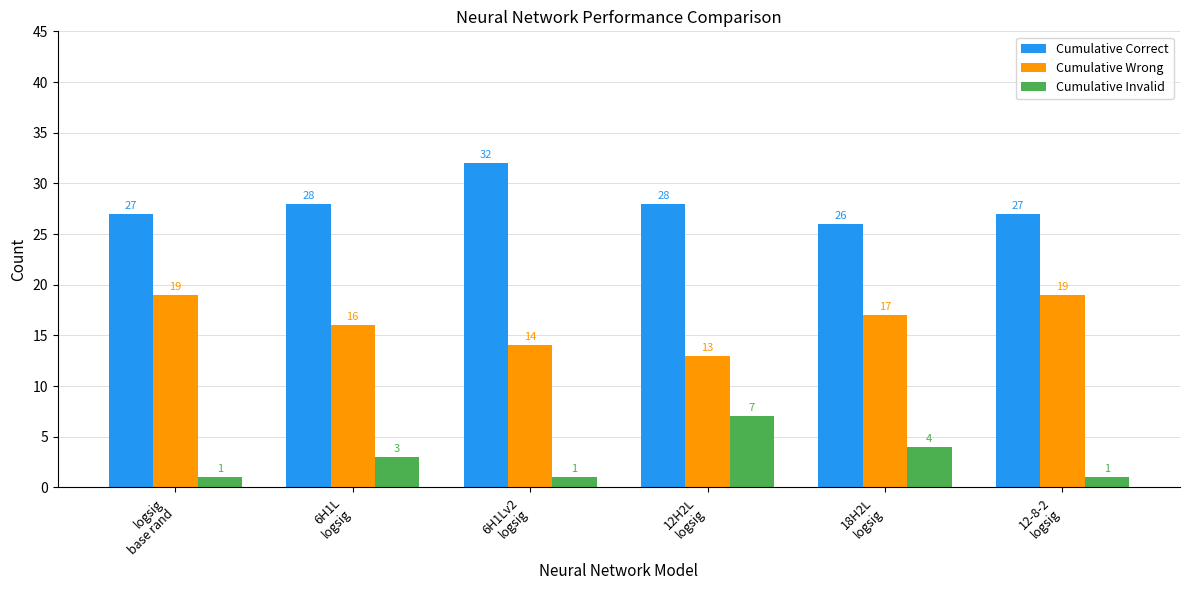

What is the sum of the Cumulative Correct values at 6H1L
logsig and 12H2L
logsig?

56